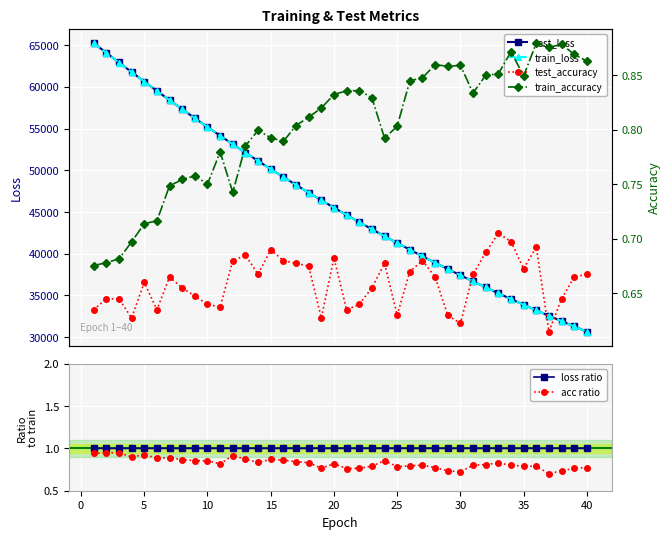

List the series in order of their peak value, lowest first.

test_accuracy, train_accuracy, acc ratio, loss ratio, train_loss, test_loss